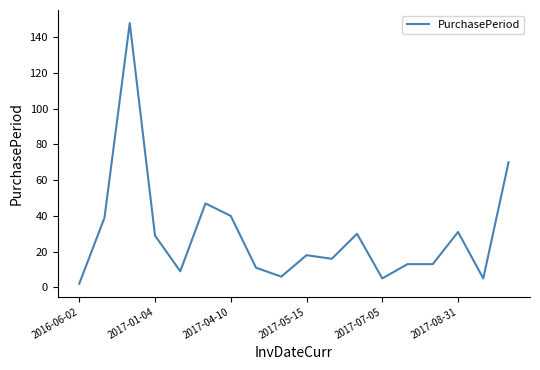

What is the greatest value displayed?

148